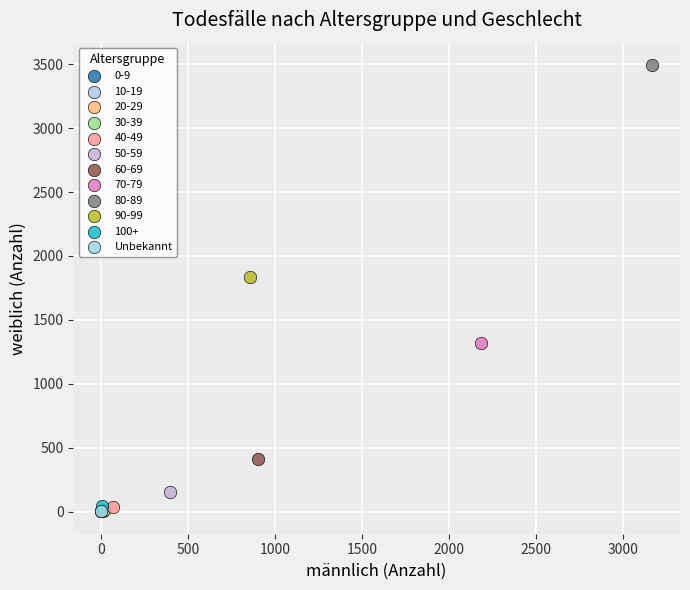

Which series contains the highest Y value?

80-89